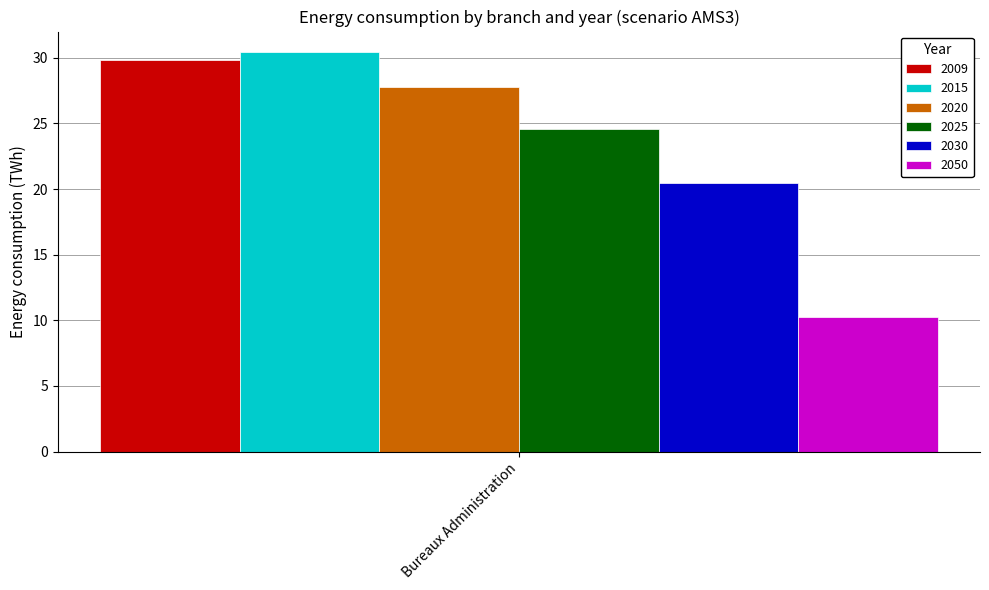

List the labels in order of 2020 value, largest first.

Bureaux Administration